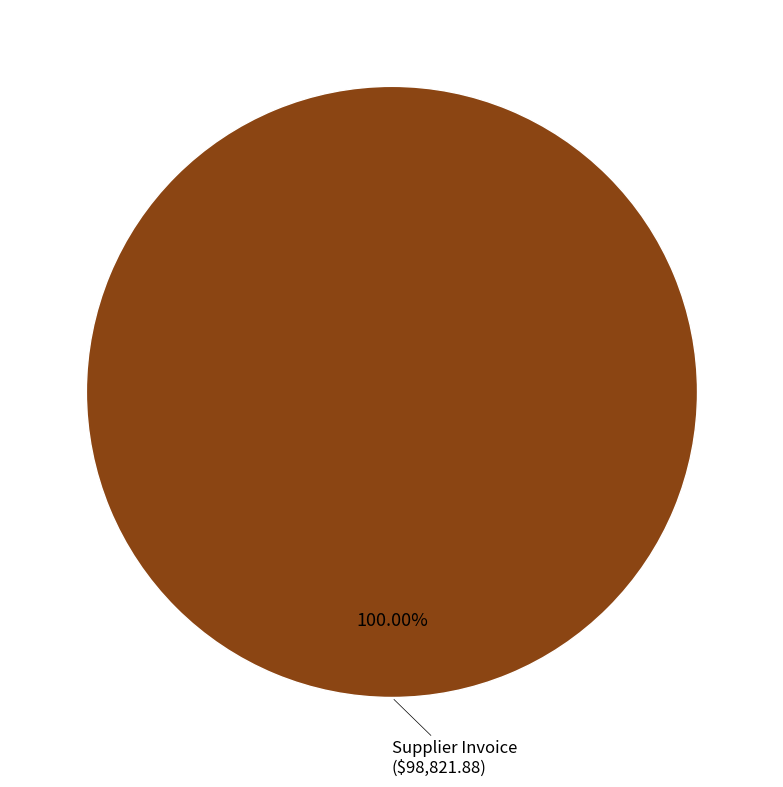

Does any single category account for the majority?

Yes